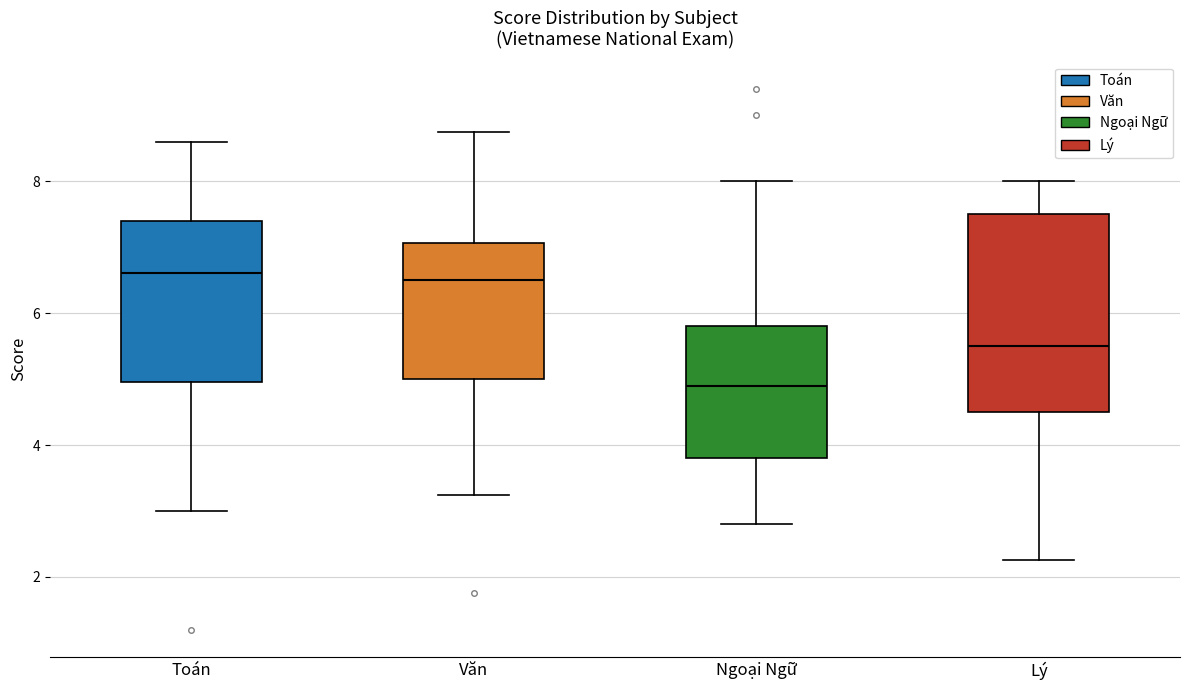

Reading left to right, transcribe this box plot: for each box, give where its median line is, the range the box spans, and where its two whiskers end, as read against the y-axis. The values are not printed on the chart, so give them approximately, as read against the axis.

Toán: median 6.6, box 5.0 to 7.4, whiskers 3.0 to 8.6
Văn: median 6.6, box 5.0 to 7.0, whiskers 3.2 to 8.8
Ngoại Ngữ: median 5.0, box 3.8 to 5.8, whiskers 2.8 to 8.0
Lý: median 5.6, box 4.6 to 7.6, whiskers 2.2 to 8.0